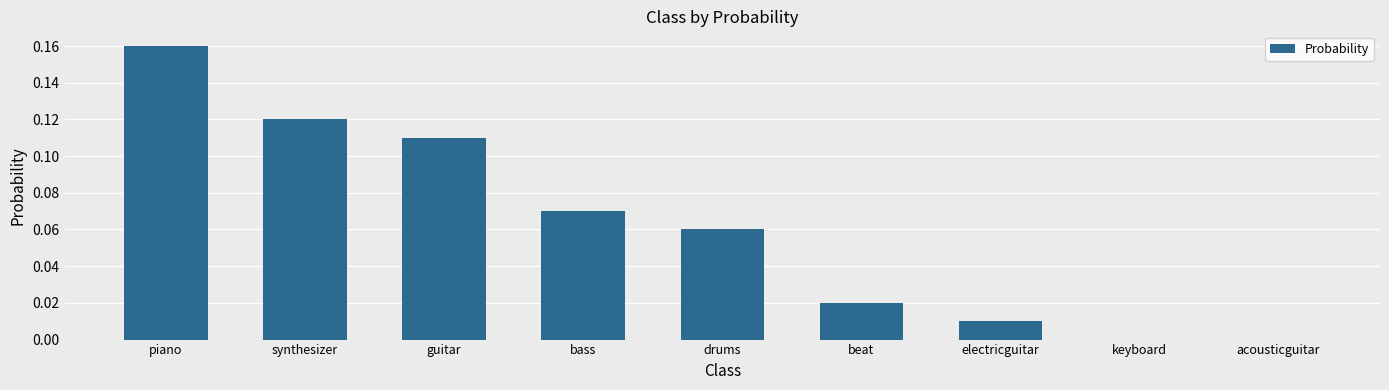

At which category does the chart reach its peak across all series?

piano